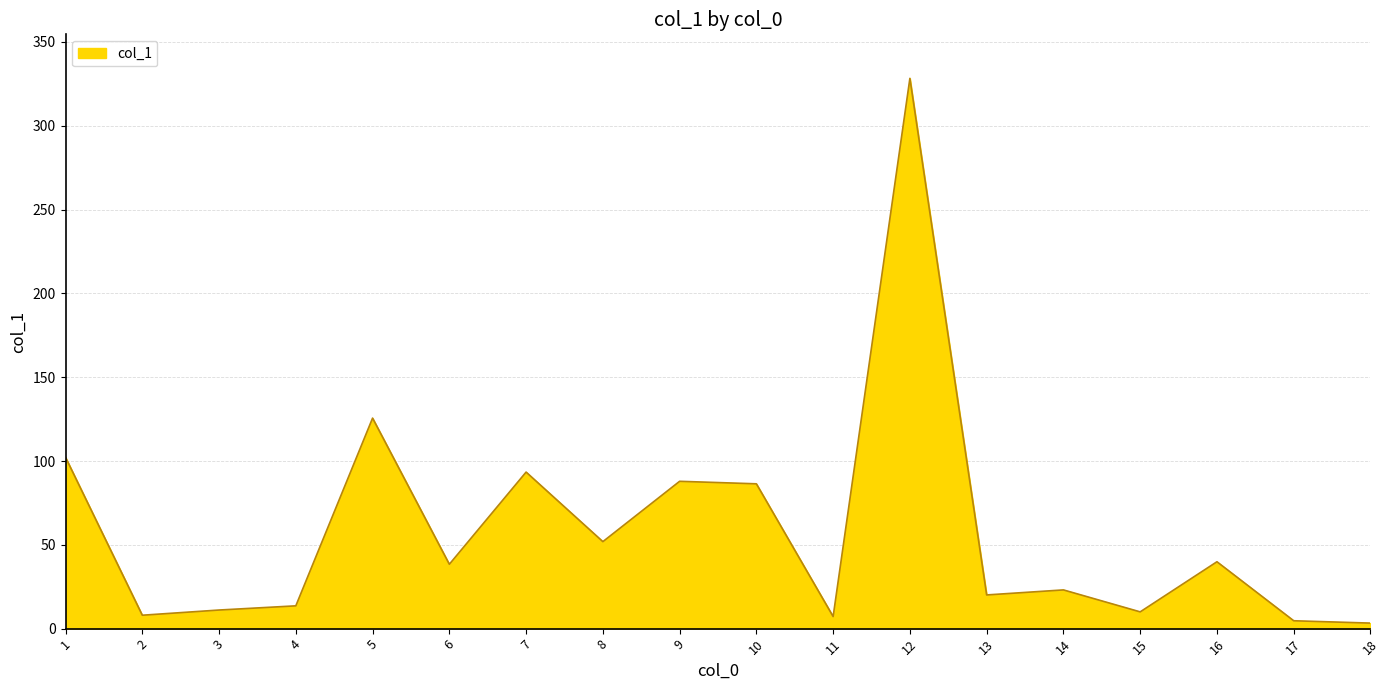

How many distinct data groups are displayed?

1